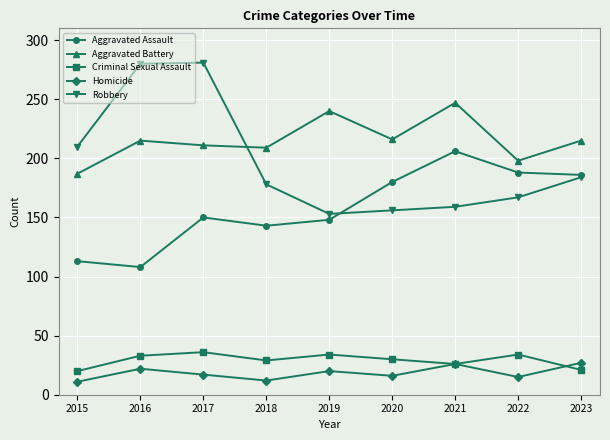

True or false: Aggravated Assault and Criminal Sexual Assault cross at least once.

False